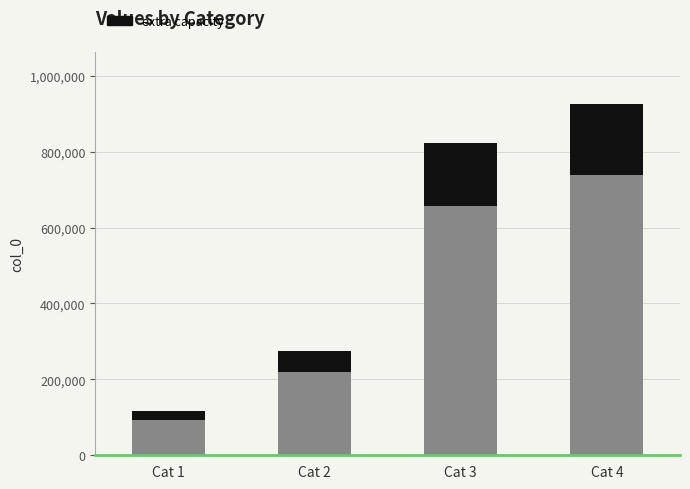

At which category is the sum across all series the highest?

Cat 4